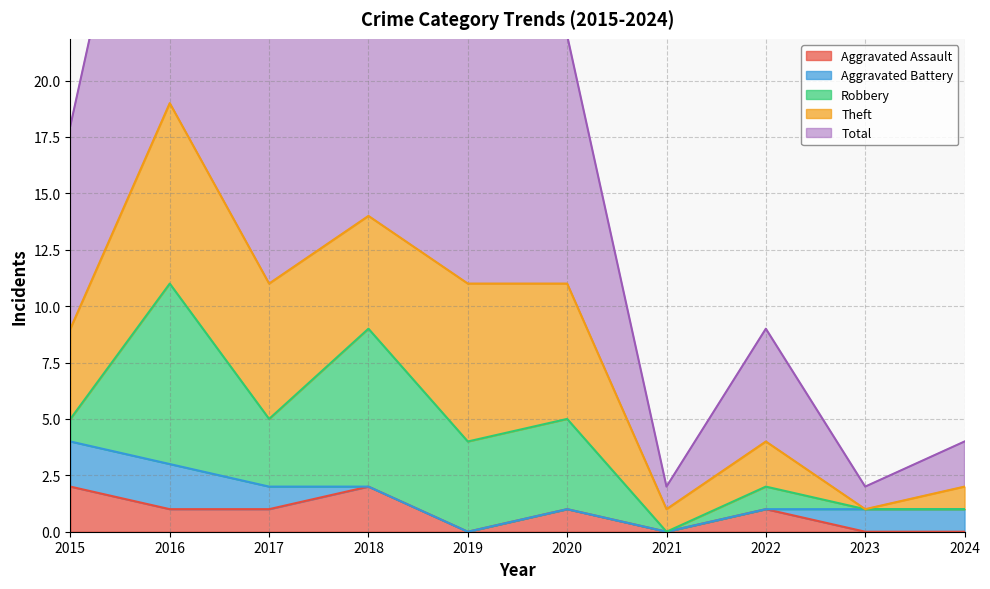

Reading left to right, list all the values displayed in this chart.

Aggravated Assault: 2	1	1	2	0	1	0	1	0	0
Aggravated Battery: 2	2	1	0	0	0	0	0	1	1
Robbery: 1	8	3	7	4	4	0	1	0	0
Theft: 4	8	6	5	7	6	1	2	0	1
Total: 9	19	11	14	11	11	1	5	1	2